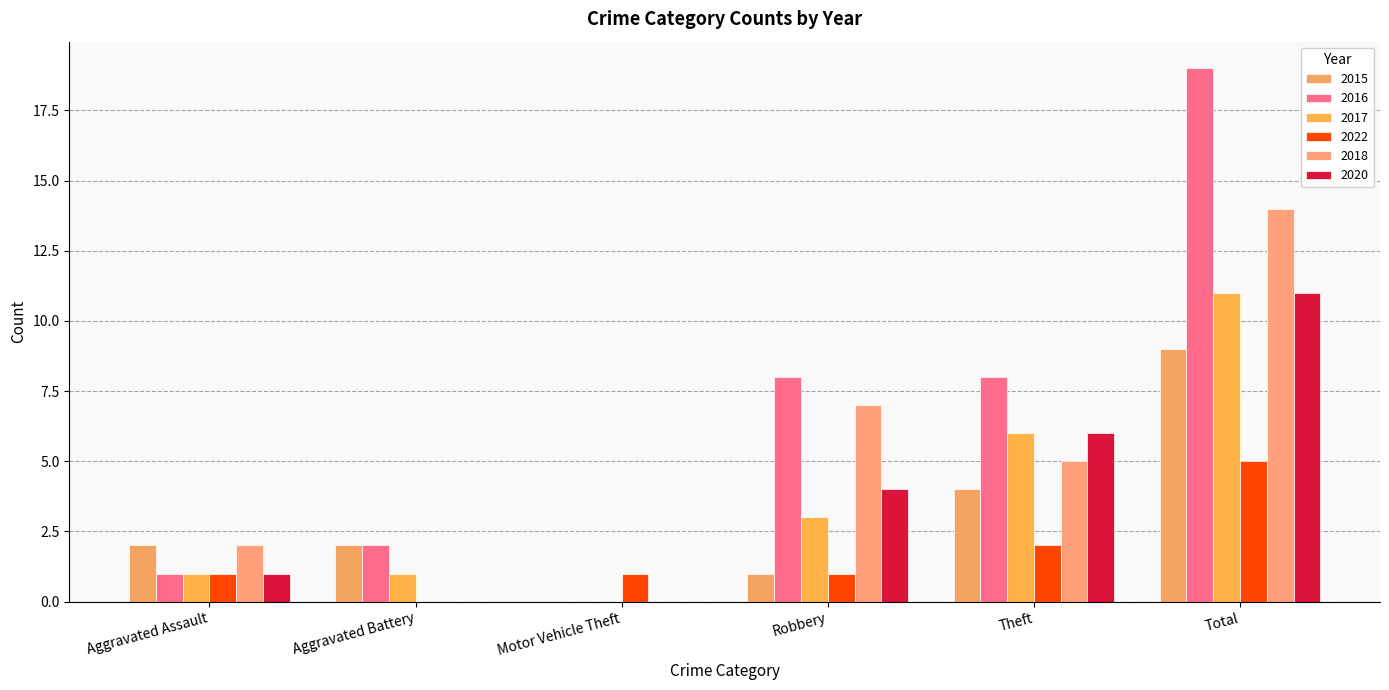

What is the value of the 2018 bar at the 4th from the left?

7